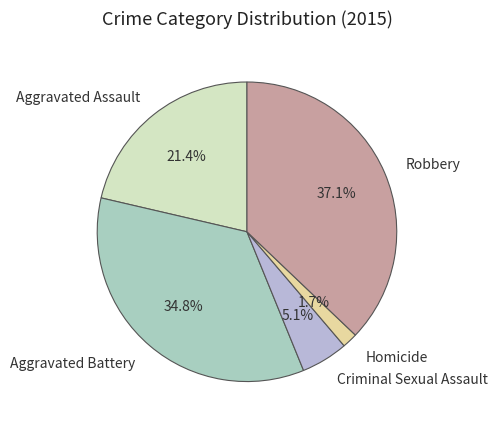

What portion of the pie excludes Criminal Sexual Assault?

94.9%